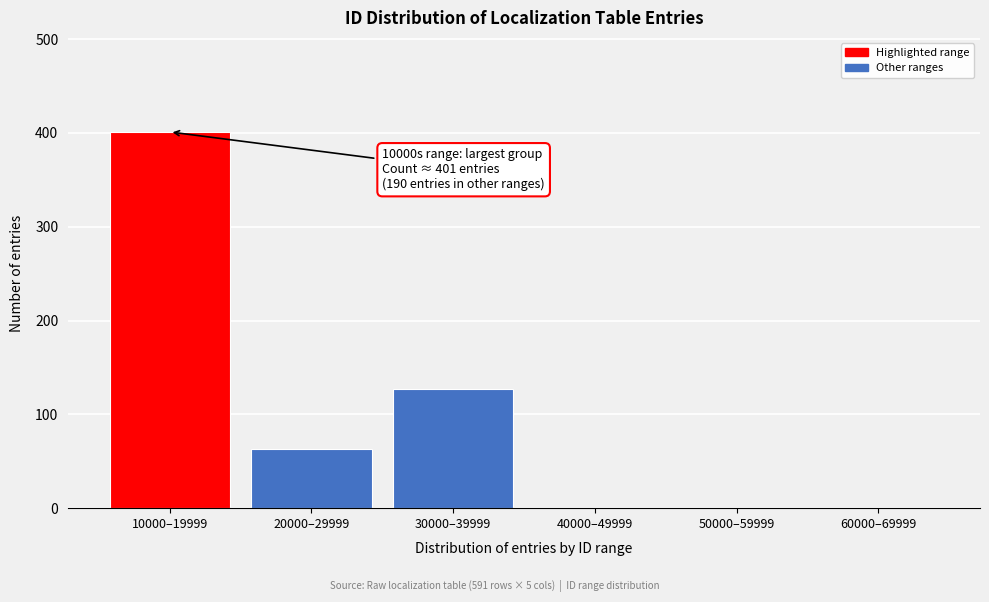

Reading left to right, what are all the values shown in this chart?

10000–19999=401	20000–29999=63	30000–39999=127	40000–49999=0	50000–59999=0	60000–69999=0